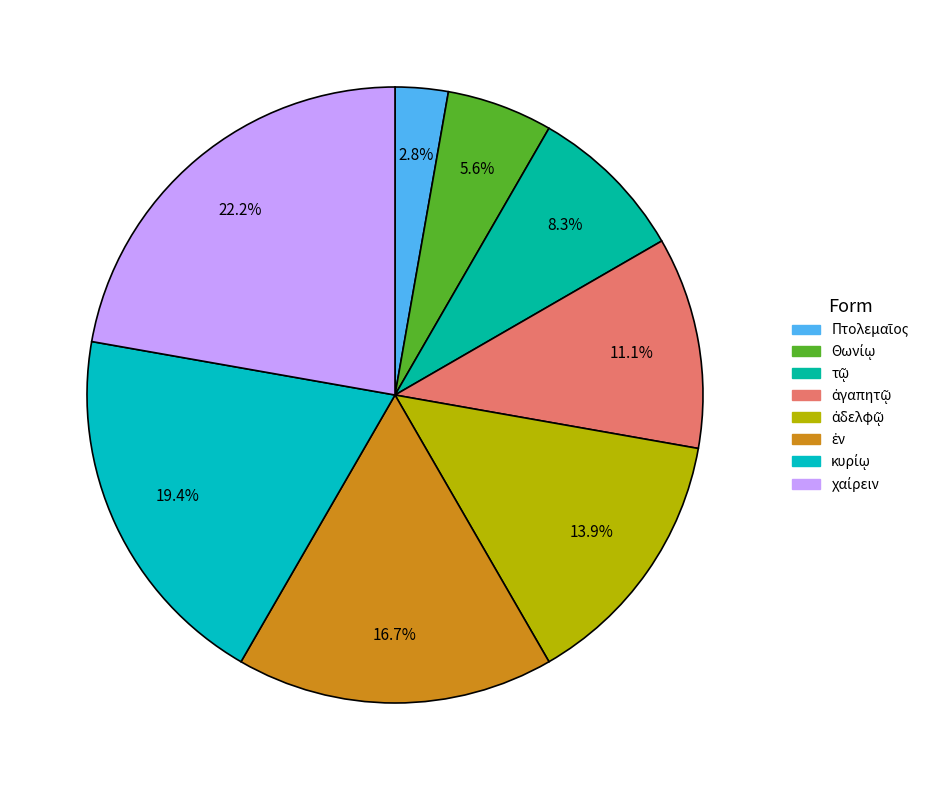

What percentage is the ἐν slice, to the nearest percent?

17%